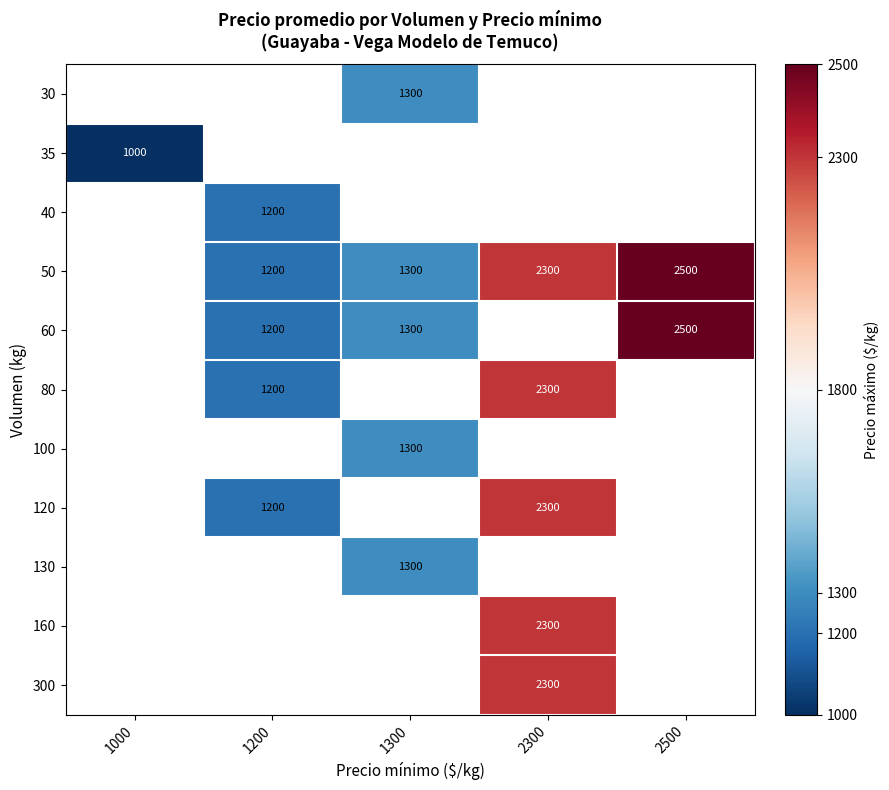

True or false: 100 has a value of 1300 at 1300.

True